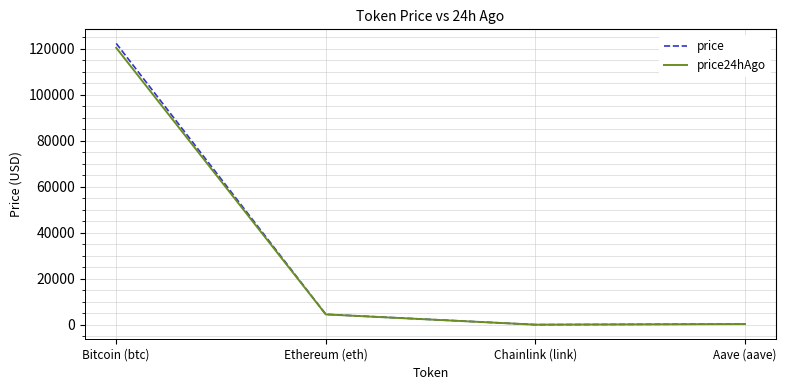

What is the sum of all price24hAgo values?

125208.7